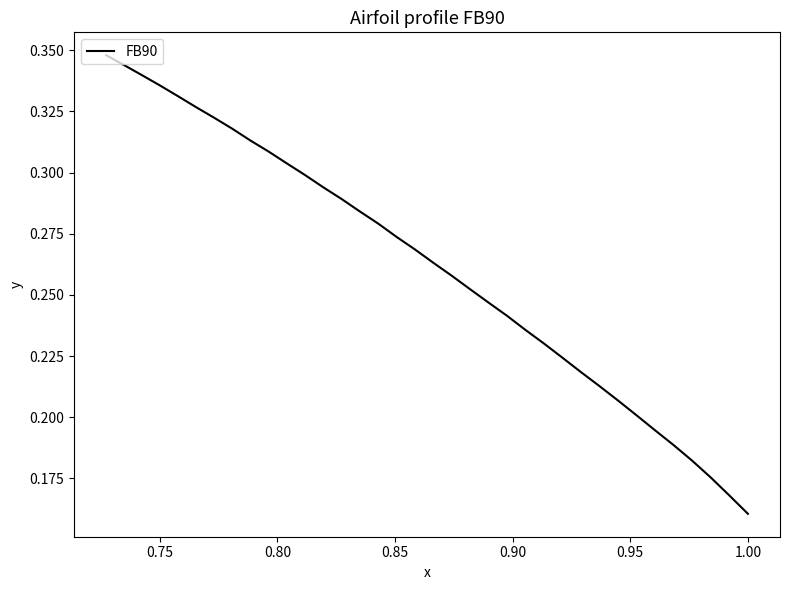

The chart shows a value of 0.1 at 18. True or false?

False